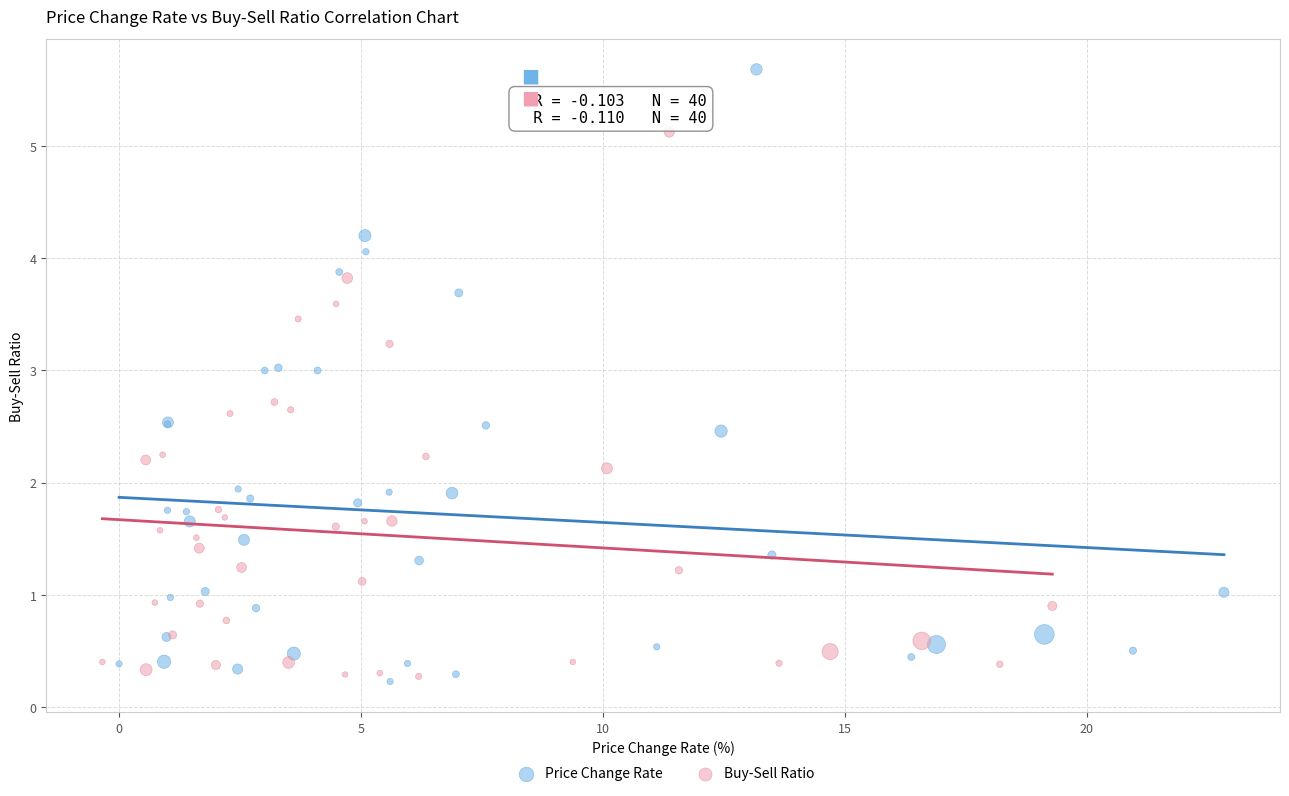

Which series has the largest Y range (max minus min)?

Price Change Rate